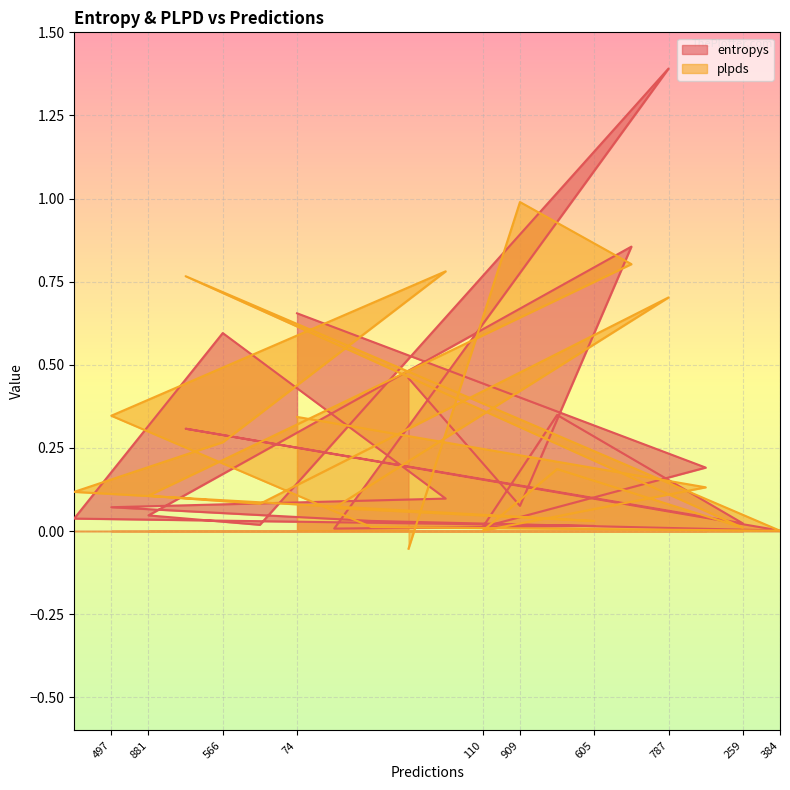

Which series changed the most between 881 and 497?

plpds